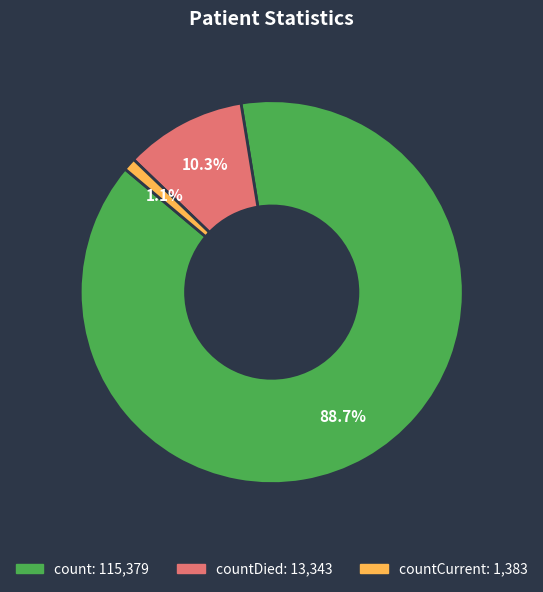

How many segments does this pie chart have?

3